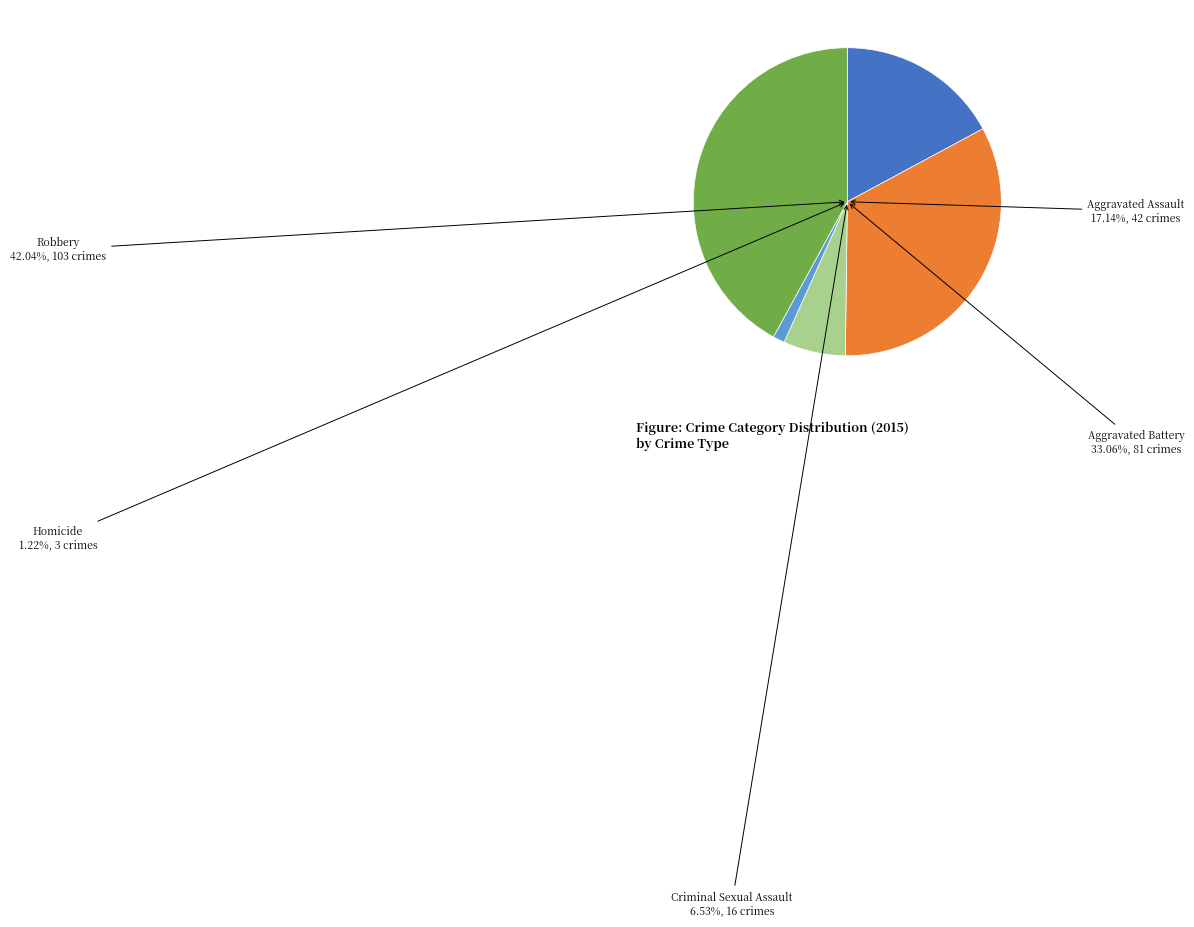

Do 8 and Aggravated Battery together represent more than half of the pie?

No